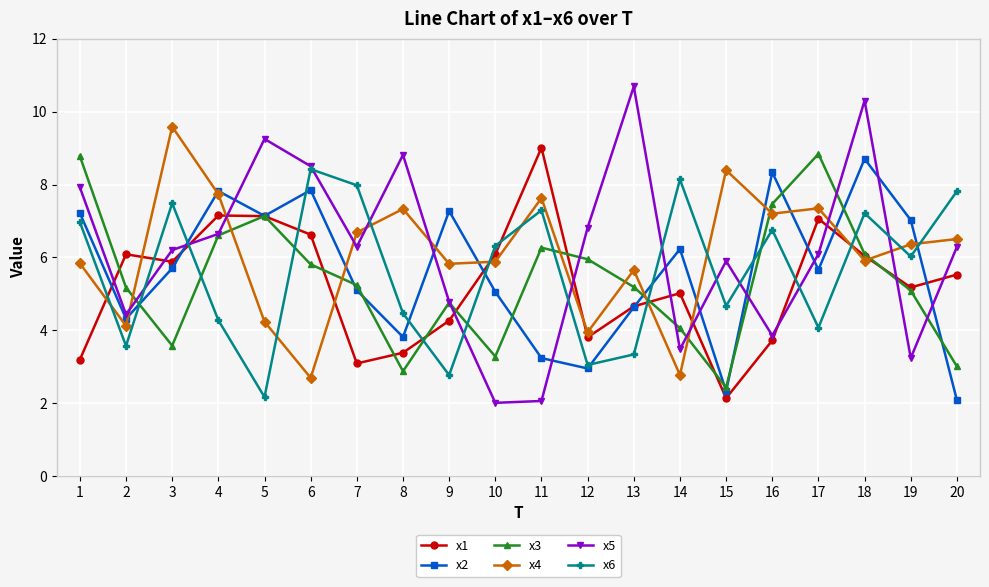

Which series ends up on top after the final intersection of x2 and x1?

x1